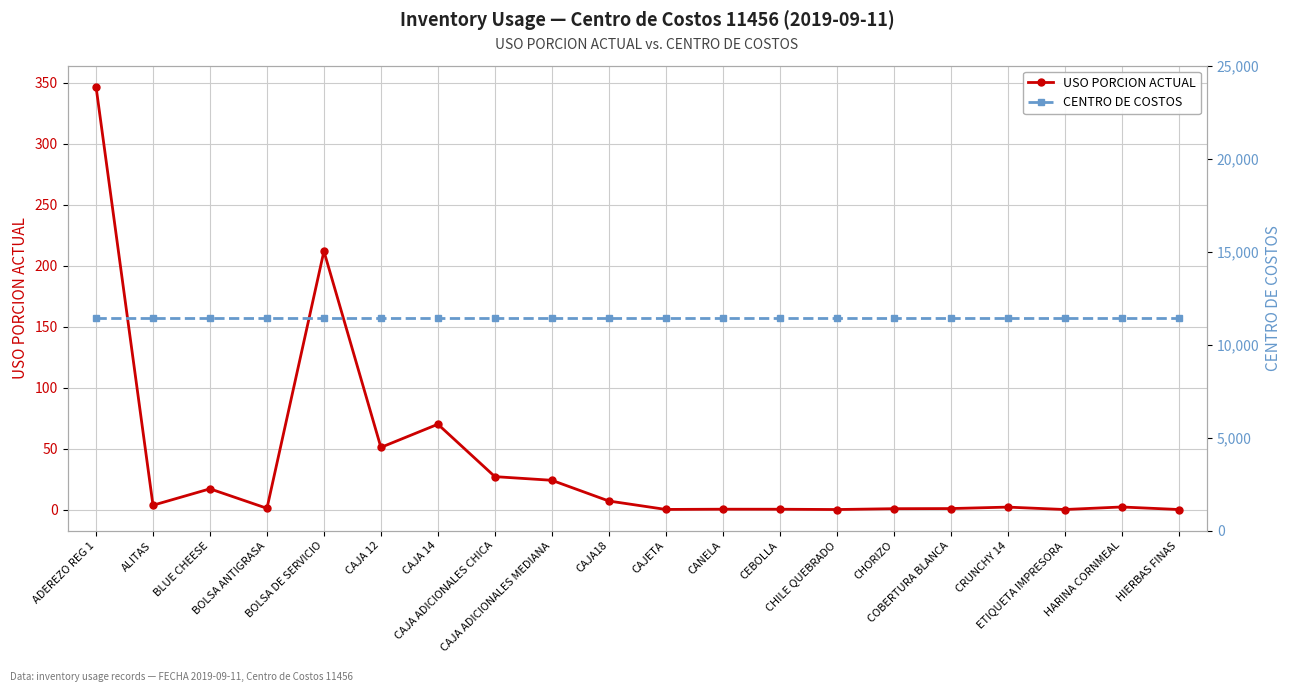

Which has a higher value, ALITAS or HIERBAS FINAS?

ALITAS